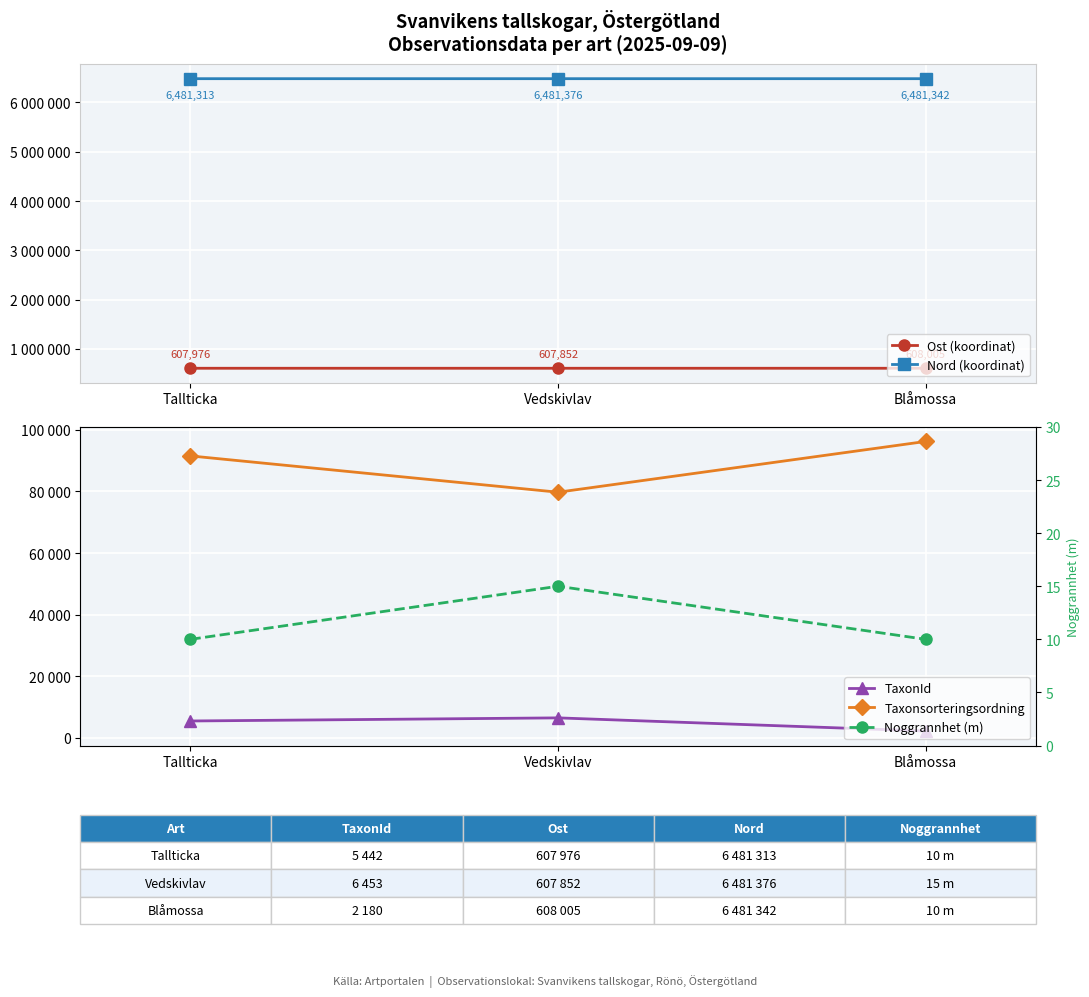

Reading left to right, what are all the values shown in this chart?

Ost (koordinat): Tallticka=607976	Vedskivlav=607852	Blåmossa=608005
Nord (koordinat): Tallticka=6481313	Vedskivlav=6481376	Blåmossa=6481342
TaxonId: Tallticka=5442	Vedskivlav=6453	Blåmossa=2180
Taxonsorteringsordning: Tallticka=91528	Vedskivlav=79743	Blåmossa=96232
Noggrannhet (m): Tallticka=10	Vedskivlav=15	Blåmossa=10